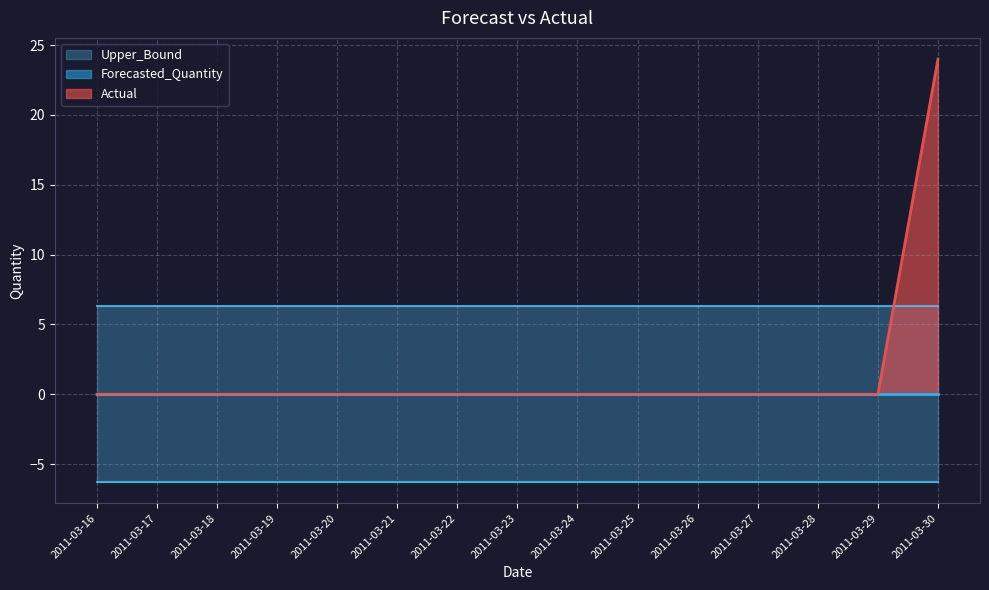

Reading left to right, transcribe all the data shown in this chart.

Actual: 0.0	0.0	0.0	0.0	0.0	0.0	0.0	0.0	0.0	0.0	0.0	0.0	0.0	0.0	24.0
Forecasted_Quantity: 0.0	0.0	0.0	0.0	0.0	0.0	0.0	0.0	0.0	0.0	0.0	0.0	0.0	0.0	0.0
Upper_Bound: 6.3	6.3	6.3	6.3	6.3	6.3	6.3	6.3	6.3	6.3	6.3	6.3	6.3	6.3	6.3
Lower_Bound: -6.3	-6.3	-6.3	-6.3	-6.3	-6.3	-6.3	-6.3	-6.3	-6.3	-6.3	-6.3	-6.3	-6.3	-6.3